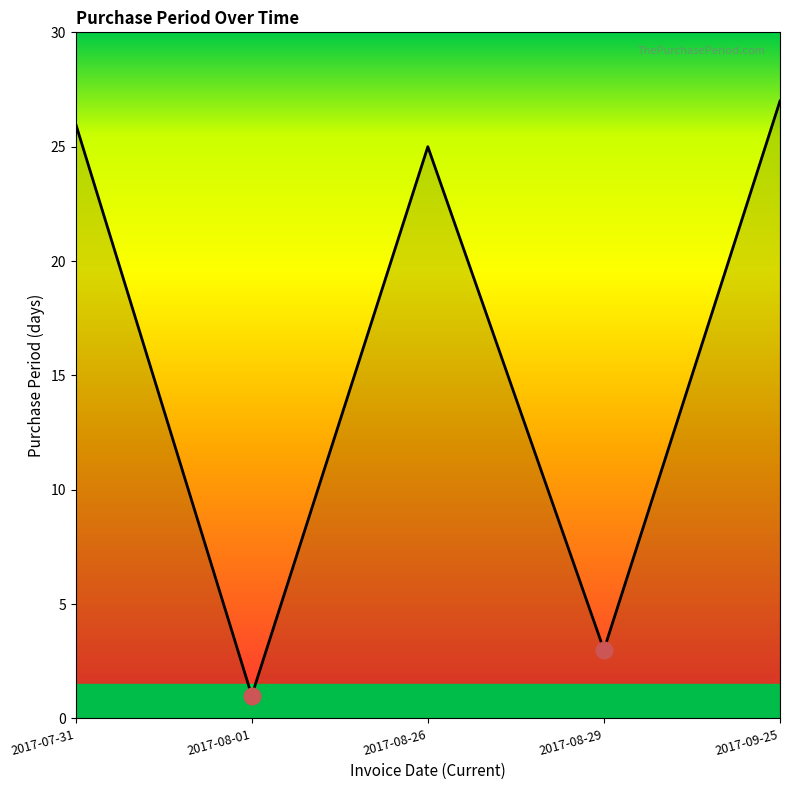

Reading right to left, list all the values displayed in this chart.

2017-09-25=27	2017-08-29=3	2017-08-26=25	2017-08-01=1	2017-07-31=26